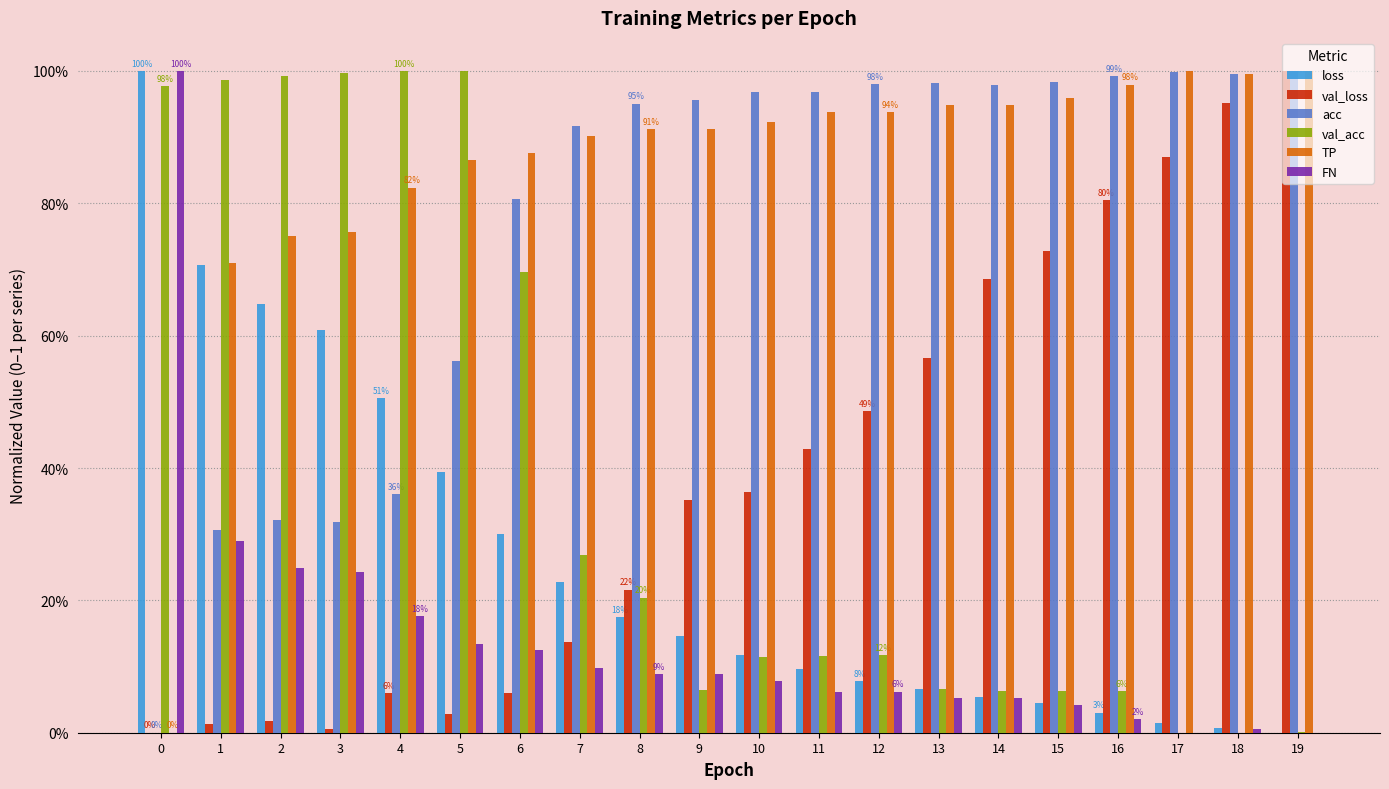

Which series has the largest total across all categories?

TP